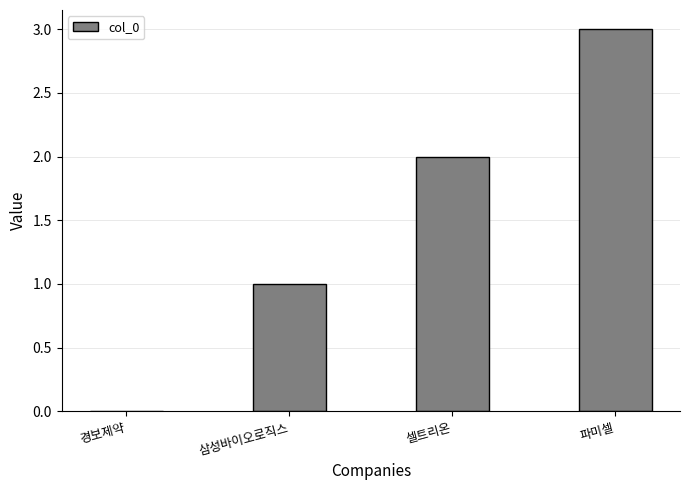

Are the bars grouped side by side (vs. stacked)?

No